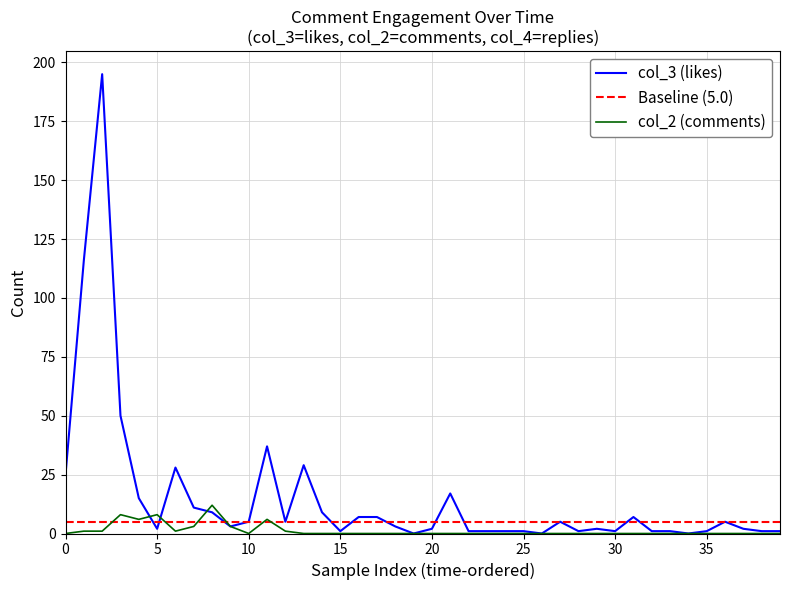

Which series has the widest spread of values?

col_3 (likes)